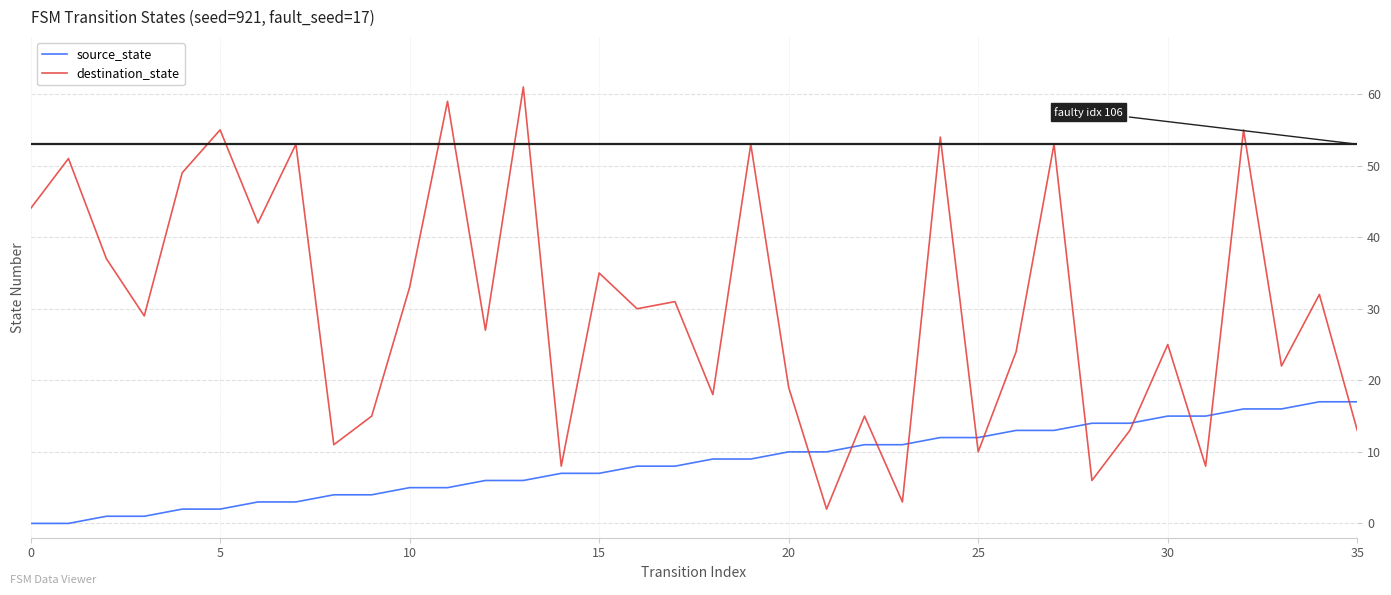

True or false: destination_state and source_state intersect in this chart.

True